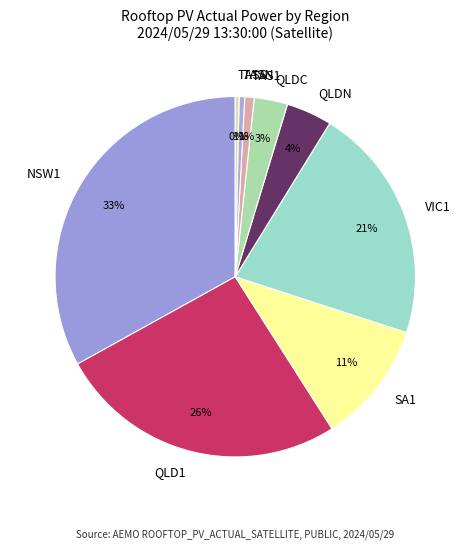

True or false: TASN accounts for 6% of the total.

False